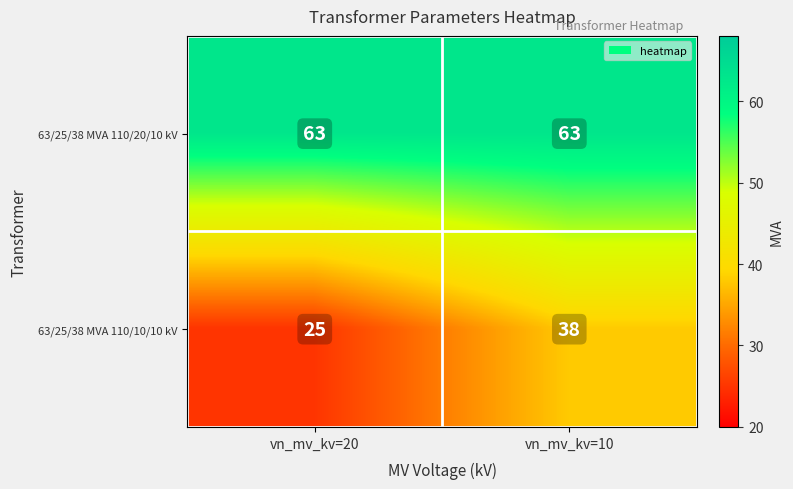

Is it true that 63/25/38 MVA 110/10/10 kV equals 38 at vn_mv_kv=10?

True